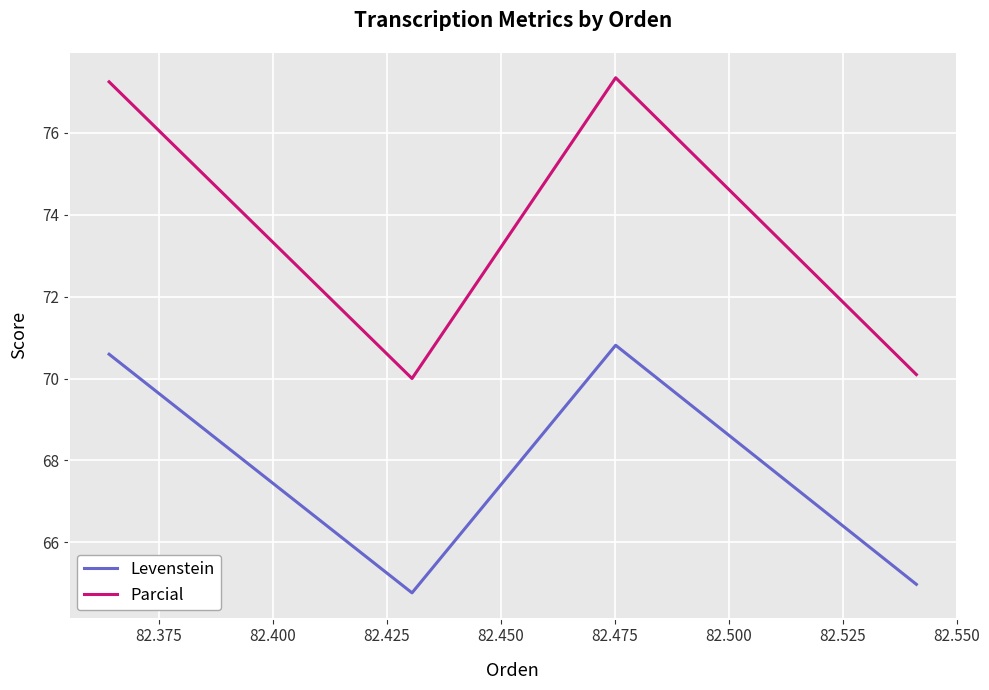

True or false: Parcial and Levenstein intersect in this chart.

False